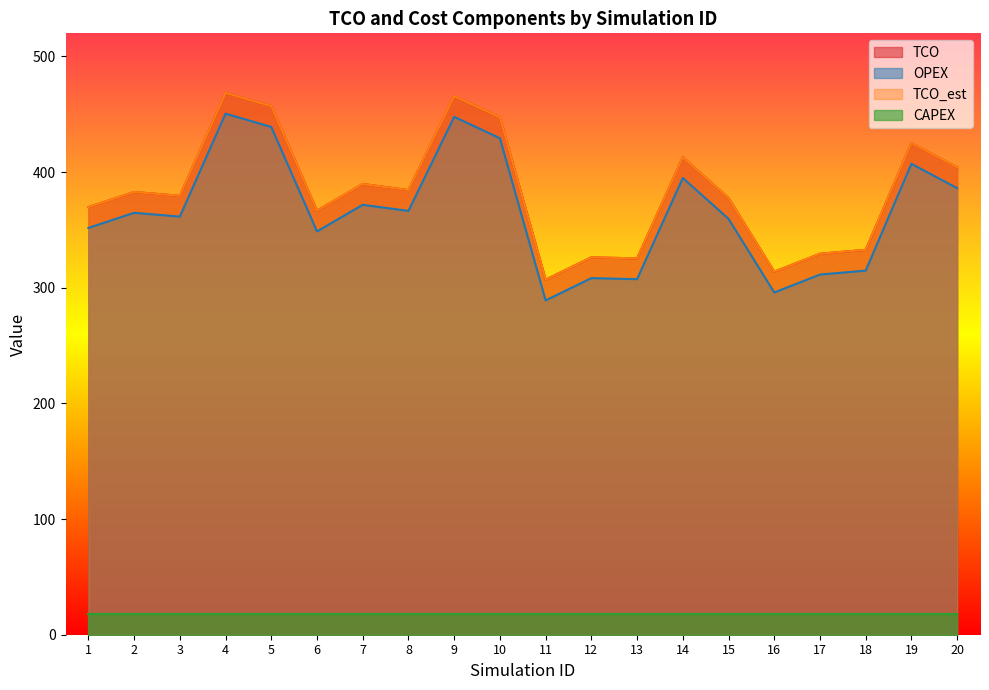

How many data points in TCO are above 382?

10